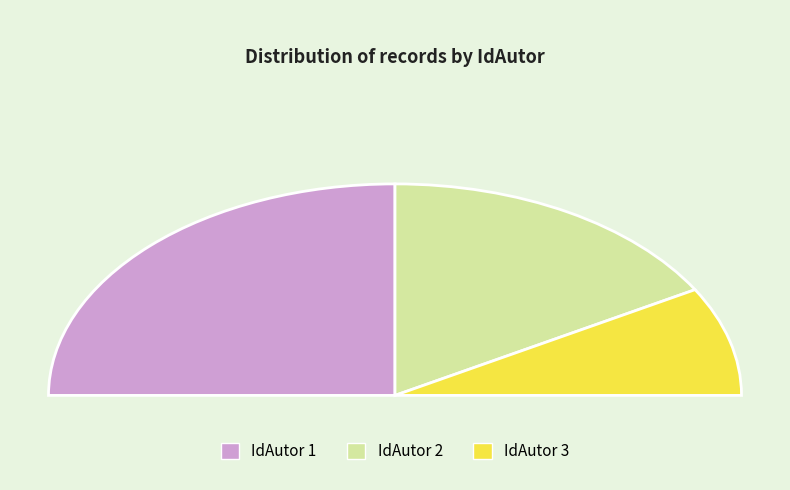

To the nearest percent, what percentage of the pie is 1?

50%